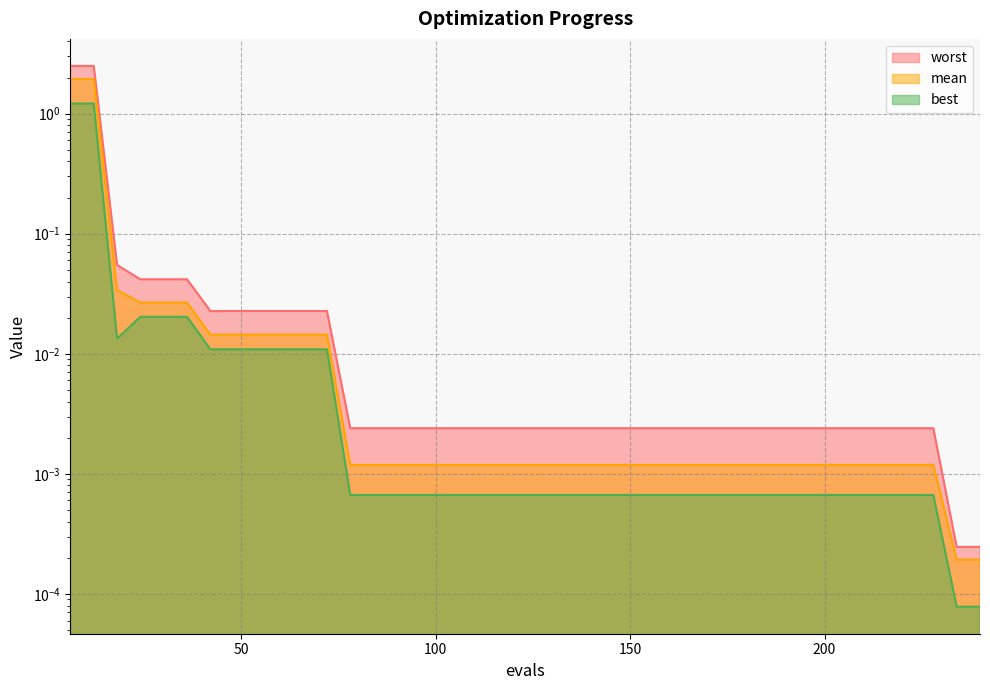

What is the difference between the second highest and minimum values in the mean series?

1.9